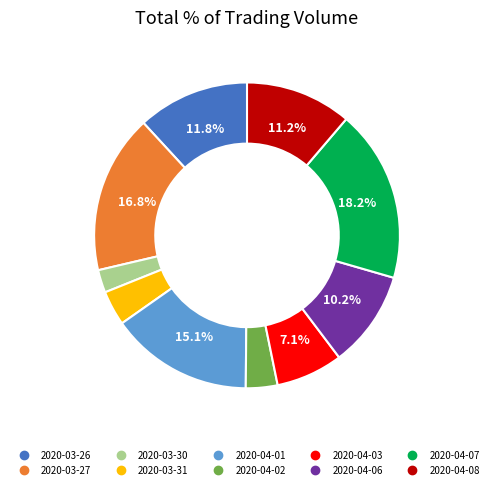

To the nearest percent, what is the combined percentage of 2020-04-08 and 2020-03-26?

23%